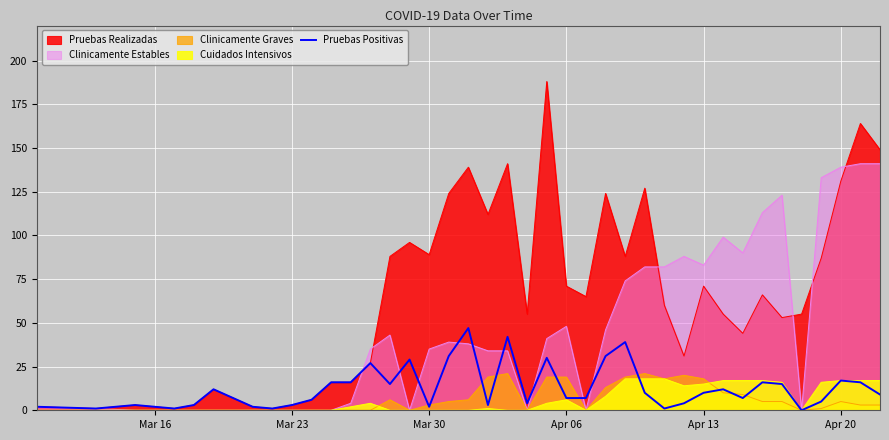

Which series has the largest total across all categories?

Pruebas Realizadas